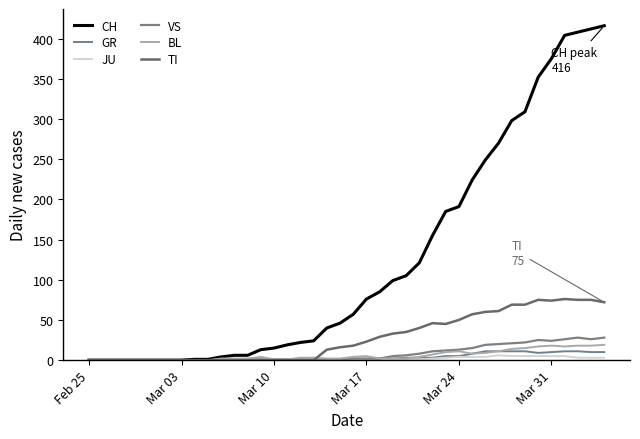

Reading right to left, transcribe all the data shown in this chart.

CH: 416	412	408	404	375	352	309	298	270	249	224	191	185	155	121	105	99	85	76	57	46	40	24	22	19	15	13	6	6	4	1	1	0	0	0	0	0	0	0	0
GR: 10	10	11	11	10	9	11	11	11	11	8	5	5	3	3	3	2	2	1	1	0	1	0	0	0	0	0	0	0	0	0	0	0	0	0	0	0	0	0	0
JU: 3	3	3	5	5	5	5	5	6	4	4	4	3	2	1	1	0	0	0	0	0	0	0	0	0	0	0	0	0	0	0	0	0	0	0	0	0	0	0	0
VS: 28	26	28	26	24	25	22	21	20	19	15	13	12	11	8	6	5	2	2	2	1	1	1	1	1	1	1	1	0	0	0	0	0	0	0	0	0	0	0	0
BL: 19	18	18	17	18	17	15	14	11	9	8	11	10	7	4	2	2	2	5	4	2	2	3	3	1	1	4	2	2	2	0	0	0	0	0	0	0	0	0	0
TI: 72	75	75	76	74	75	69	69	61	60	57	50	45	46	40	35	33	29	23	18	16	13	0	0	0	0	0	0	0	0	0	0	0	0	0	0	0	0	0	0